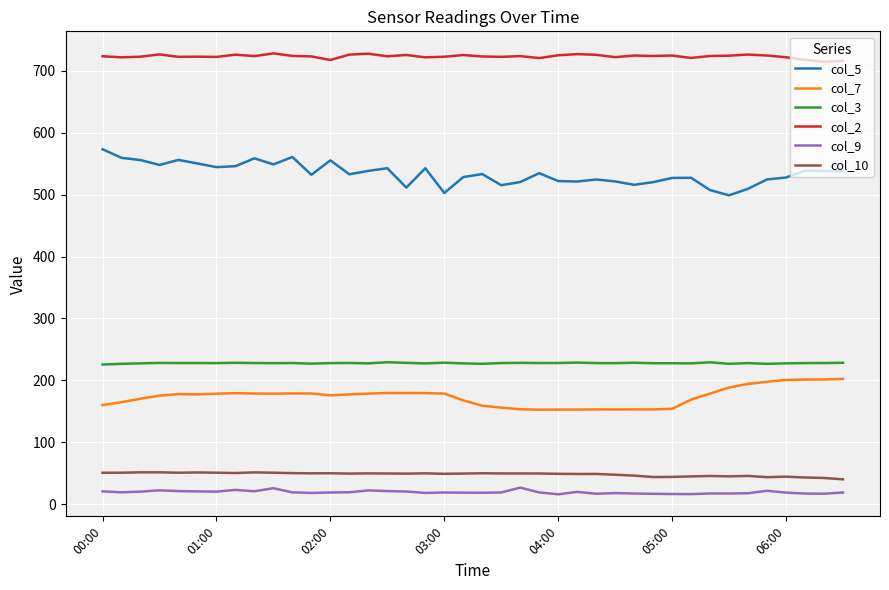

True or false: col_5 and col_10 intersect in this chart.

False